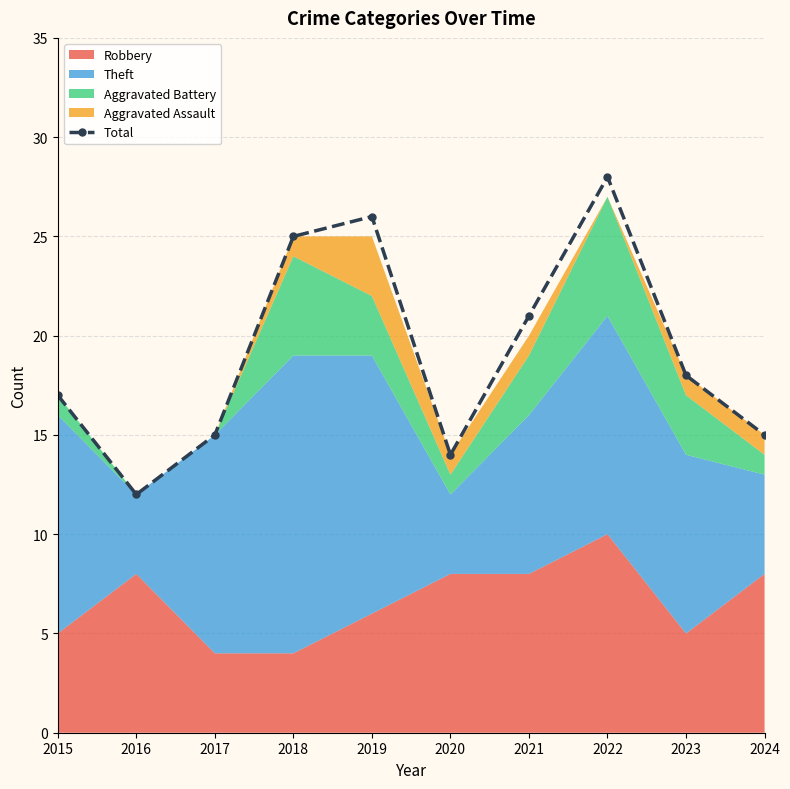

How many data points in Total are less than 18?

5